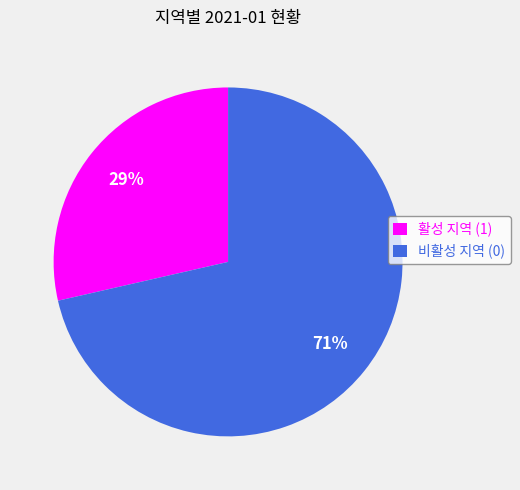

To the nearest percent, what is the average slice percentage?

50%